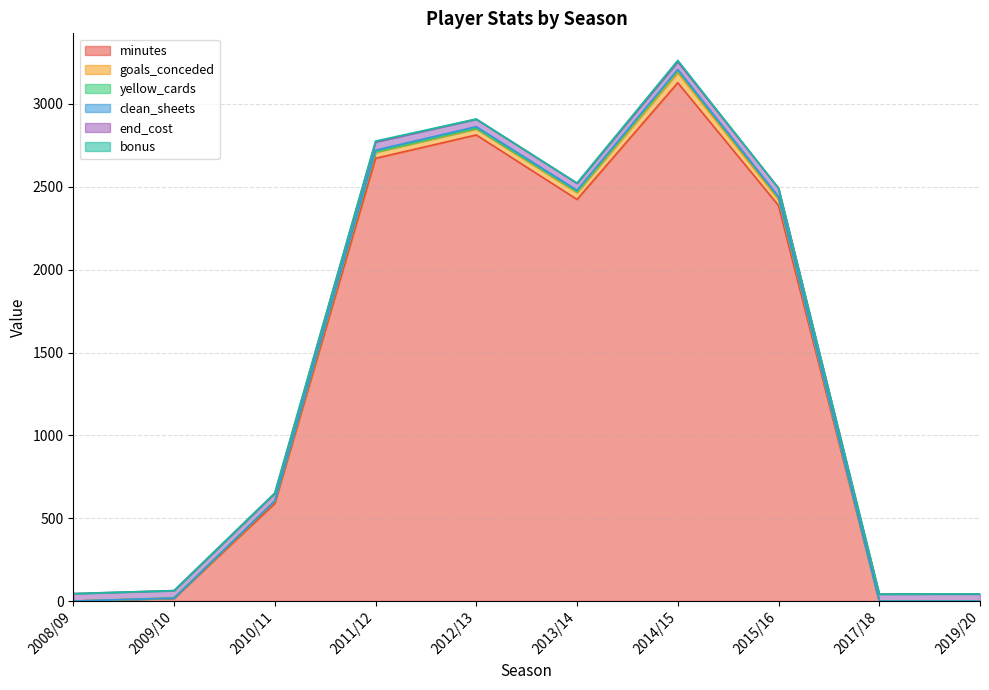

Is it true that clean_sheets equals 3 at 2009/10?

False